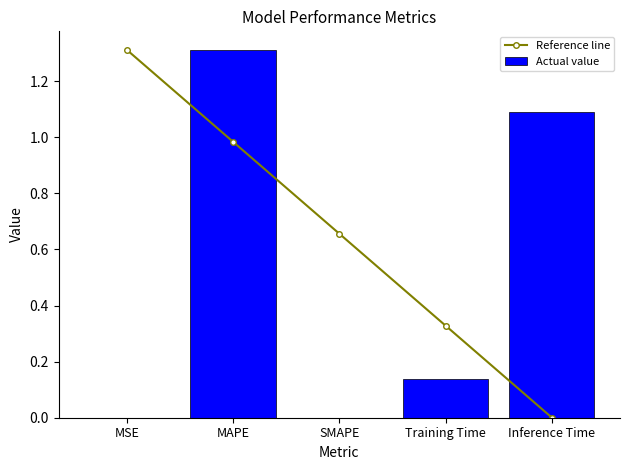

Is the value of Actual value at SMAPE greater than the value of Reference line at Training Time?

No